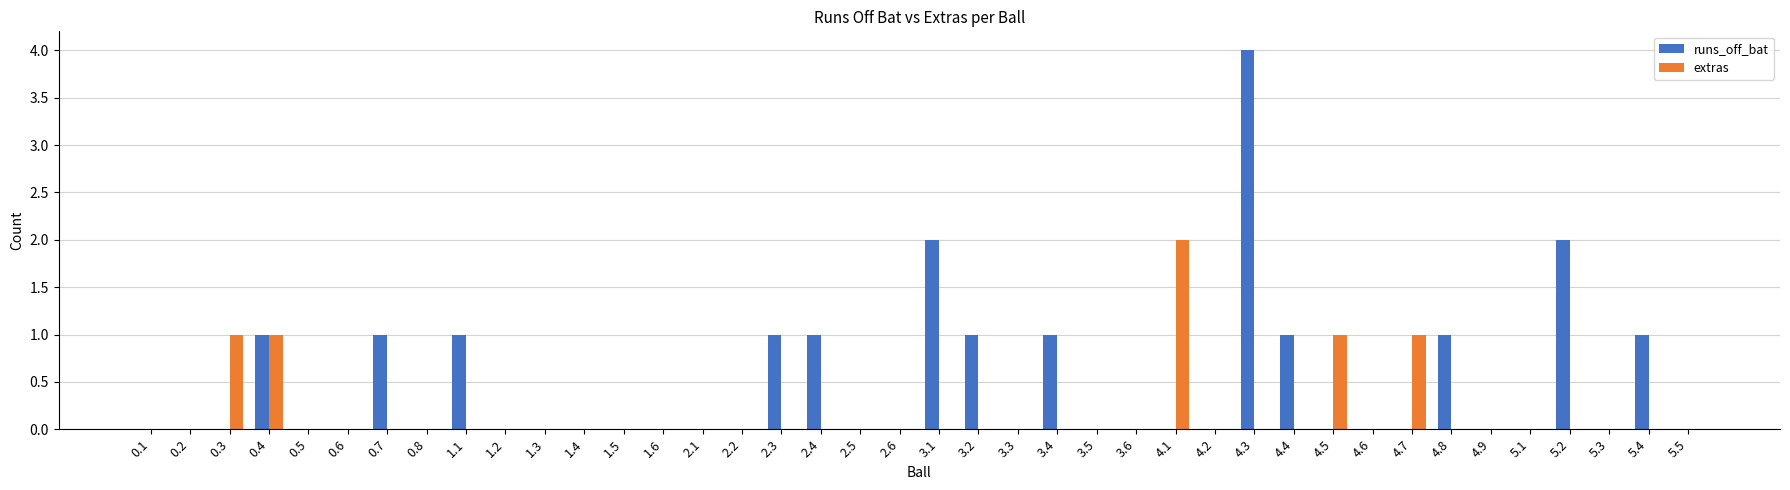

What is the sum of all extras values?

6